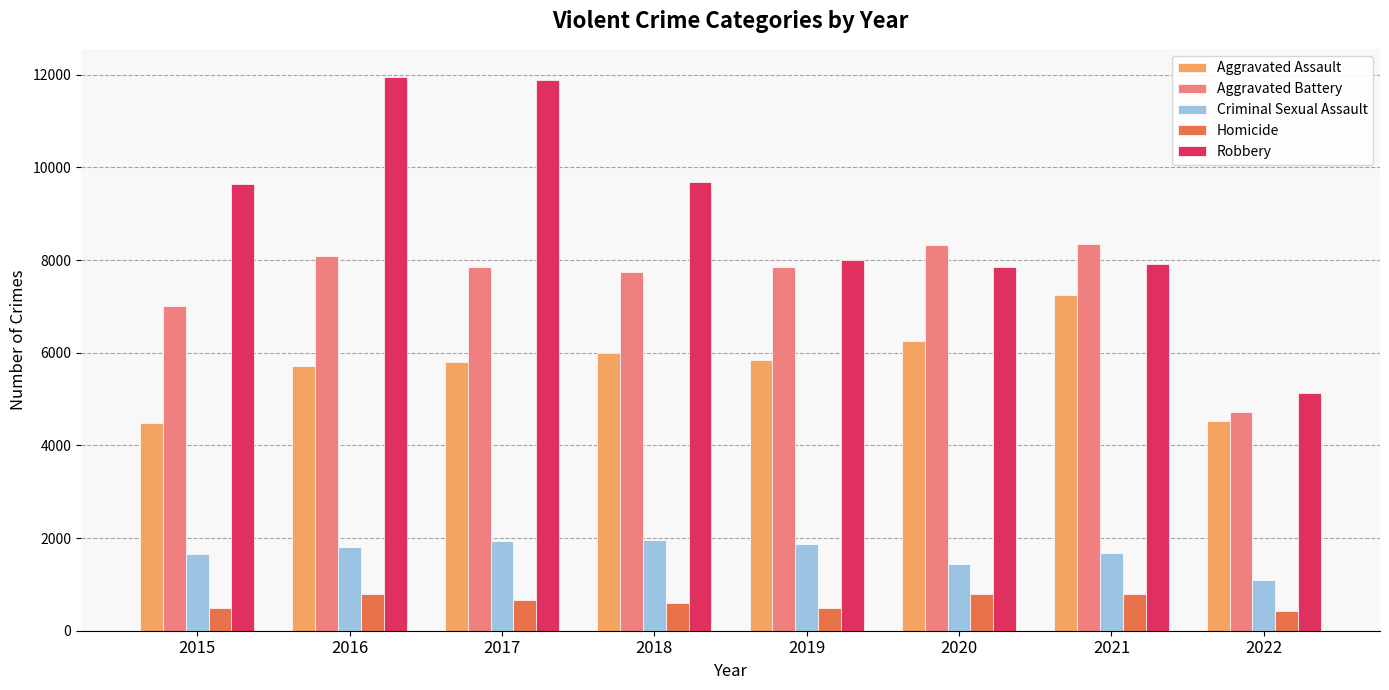

How many data points in Aggravated Assault are less than 5840?

4